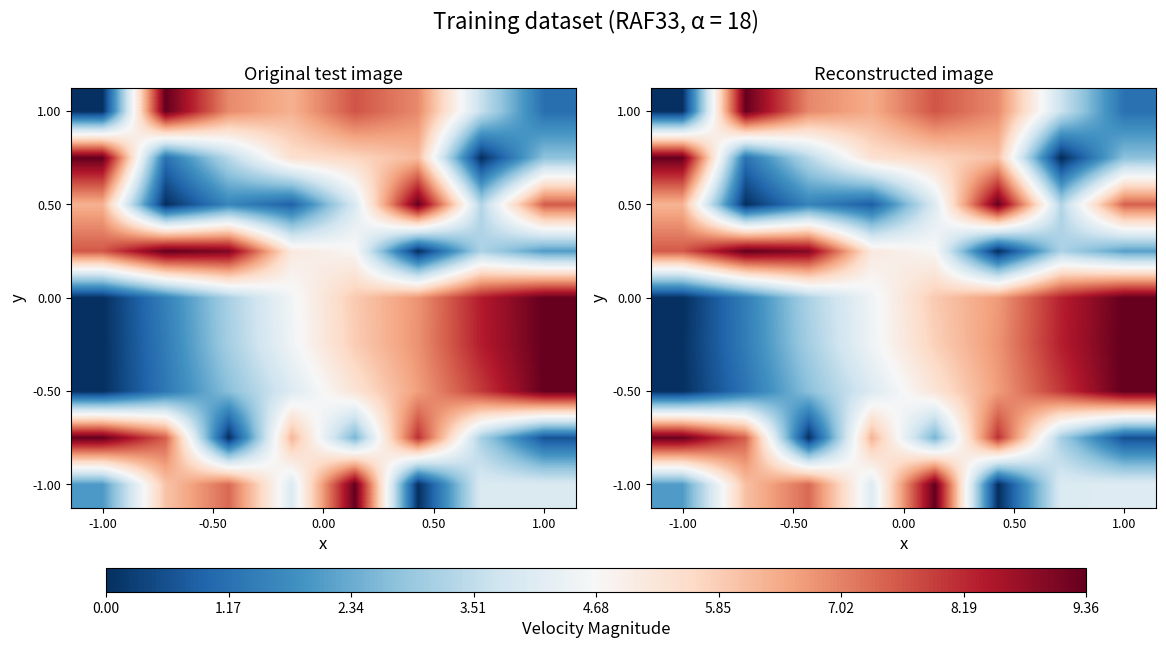

What is the maximum value shown in the chart?

9.4